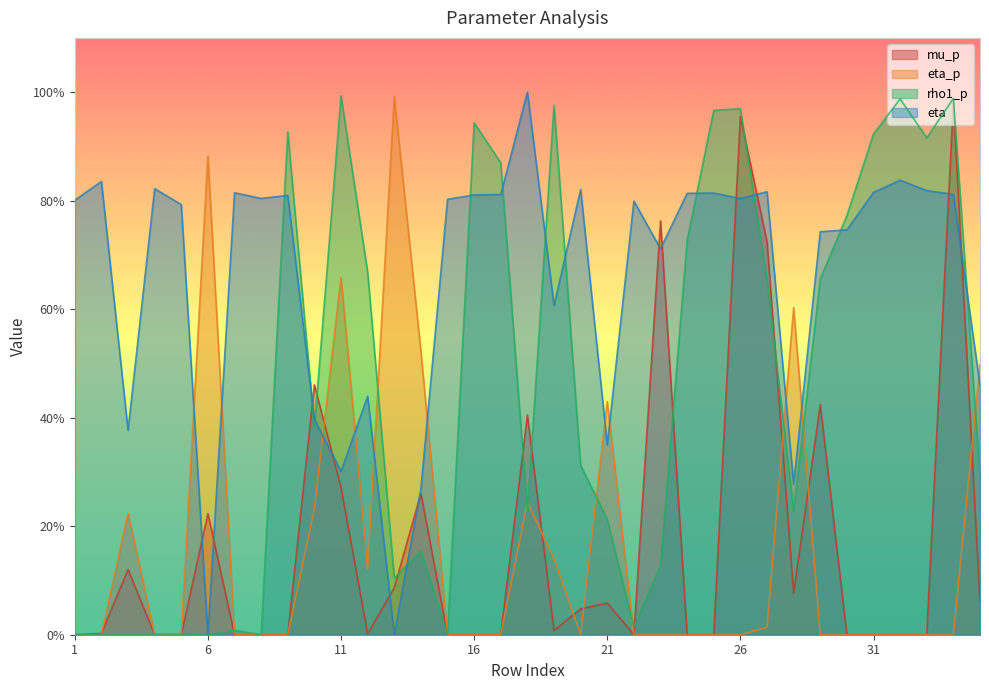

What is the highest value of the eta_p series?

1.0